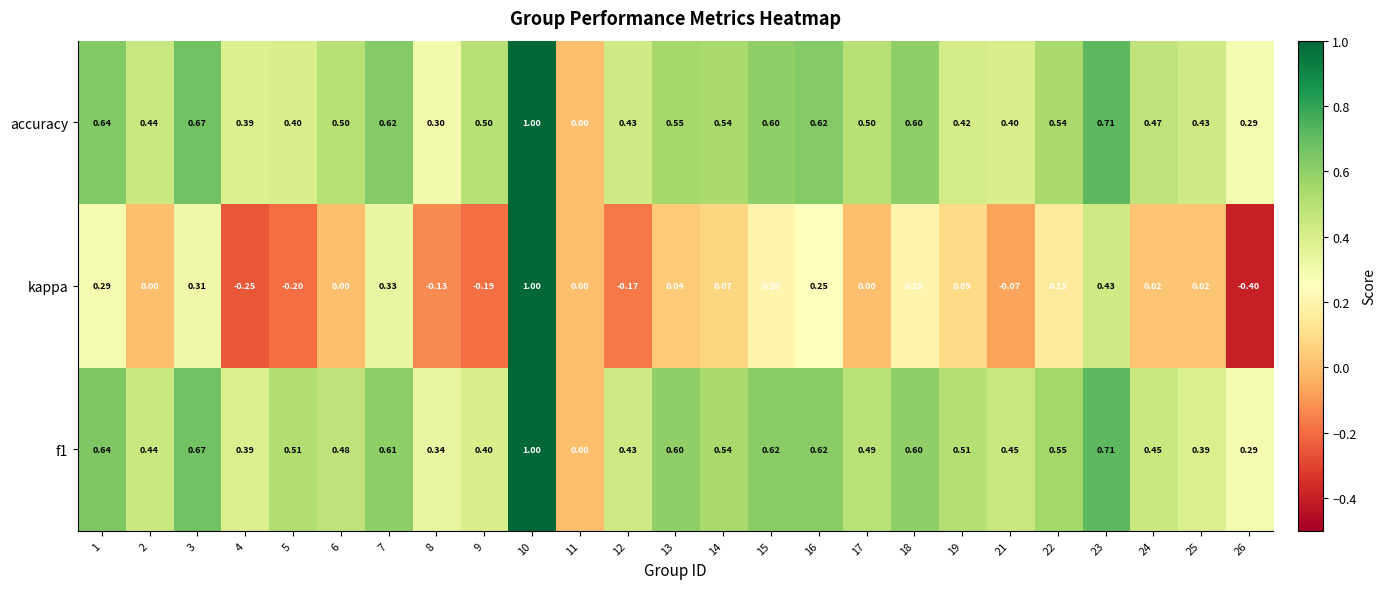

Which series changed the most between 2 and 4?

kappa